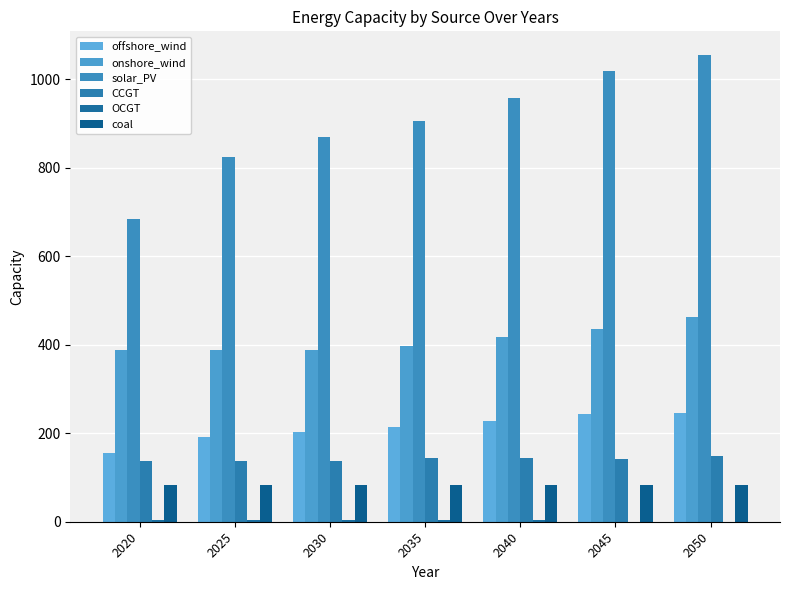

Reading right to left, transcribe all the data shown in this chart.

offshore_wind: 2050=245.2	2045=244.3	2040=227.1	2035=214.9	2030=202.7	2025=190.3	2020=155.6
onshore_wind: 2050=461.7	2045=435.0	2040=417.0	2035=398.0	2030=388.1	2025=388.1	2020=388.1
solar_PV: 2050=1054.9	2045=1017.9	2040=956.6	2035=905.2	2030=868.0	2025=823.8	2020=682.9
CCGT: 2050=148.5	2045=141.3	2040=143.5	2035=143.5	2030=136.4	2025=136.4	2020=136.4
OCGT: 2050=0.1	2045=0.1	2040=4.0	2035=4.0	2030=4.0	2025=4.0	2020=4.0
coal: 2050=82.5	2045=82.5	2040=82.5	2035=82.5	2030=82.5	2025=82.5	2020=82.5